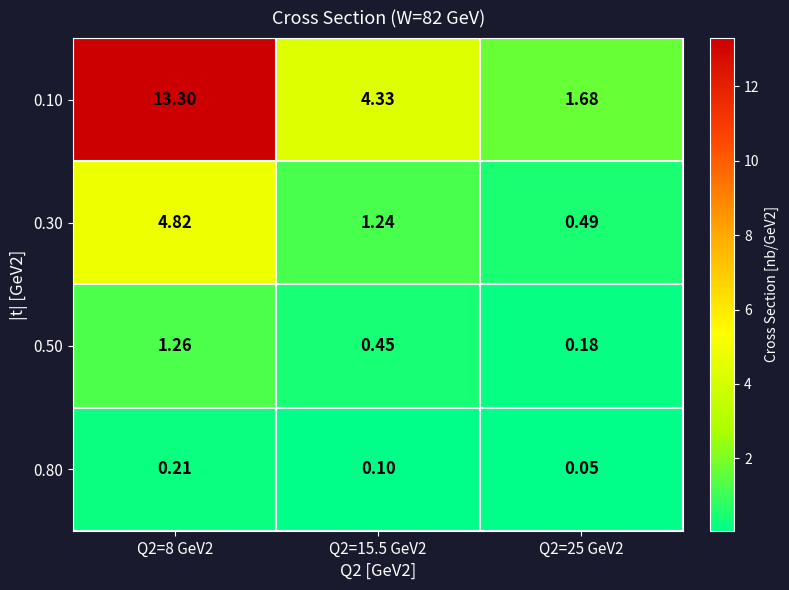

What is the spread (max minus min) of values at Q2=25 GeV2?

1.6